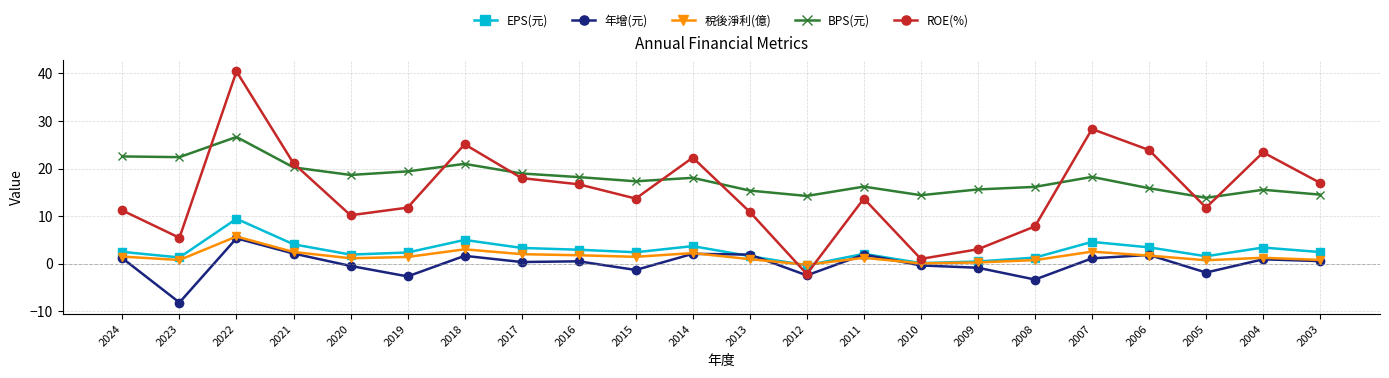

What is the spread (max minus min) of values at 2003?

16.4